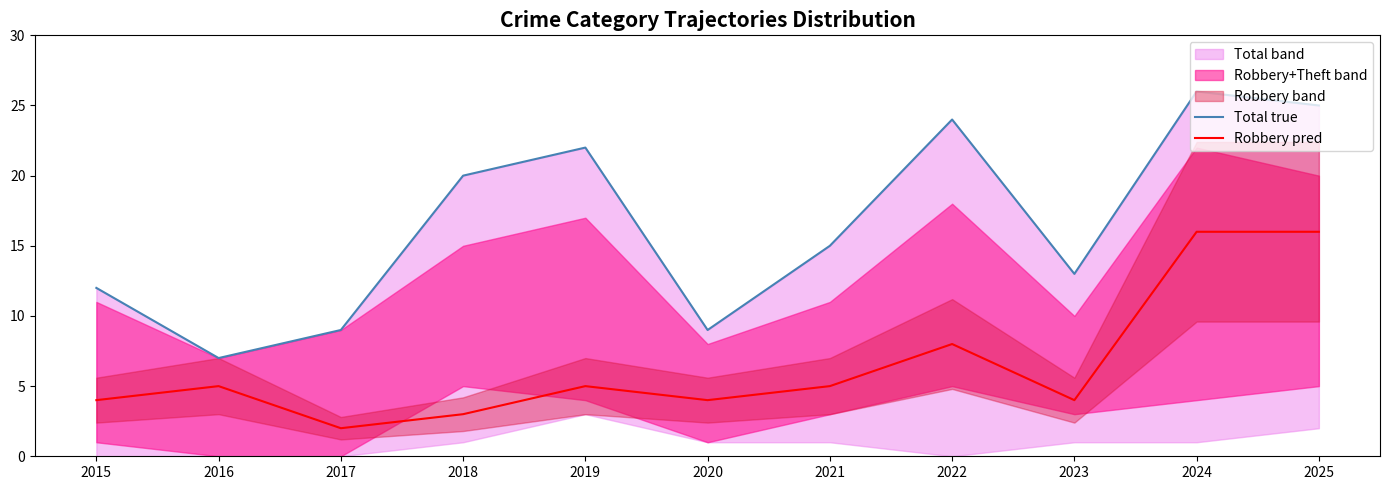

Does the chart have visible grid lines?

No